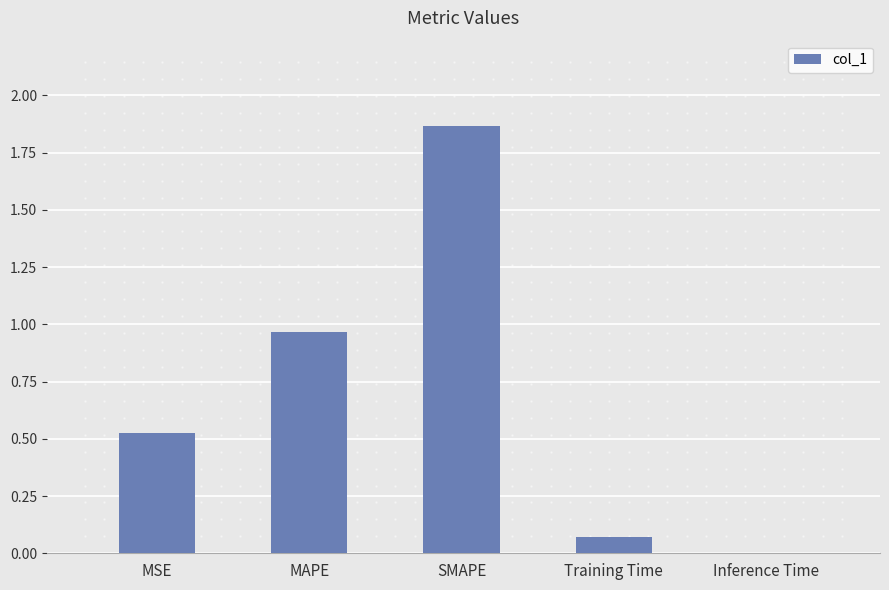

At which category does the chart reach its peak across all series?

SMAPE